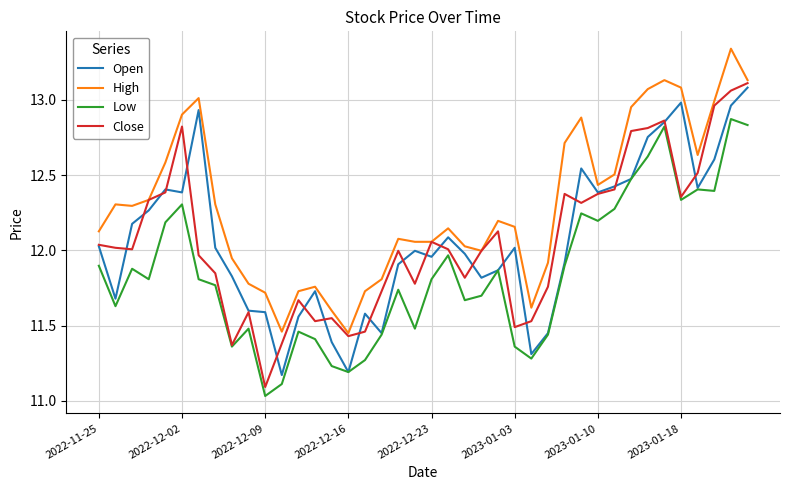

Which series has the largest total across all categories?

High